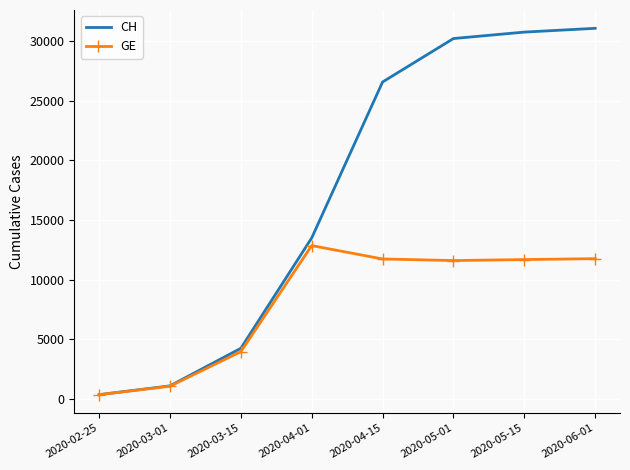

The GE series shows 12863 at 2020-04-01. True or false?

True